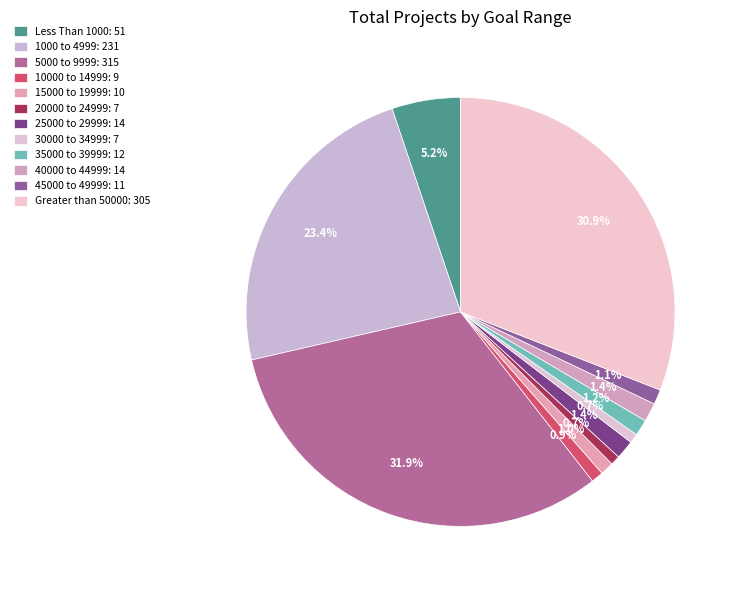

The 15000 to 19999 slice represents 11% of the pie. True or false?

False